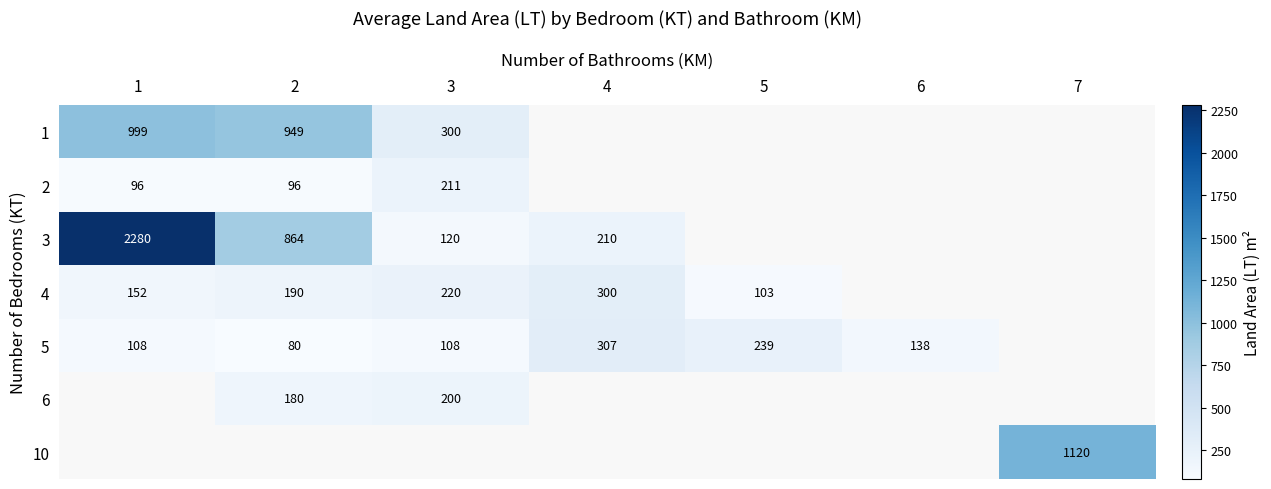

True or false: 2 has a value of 31 at 2.

False